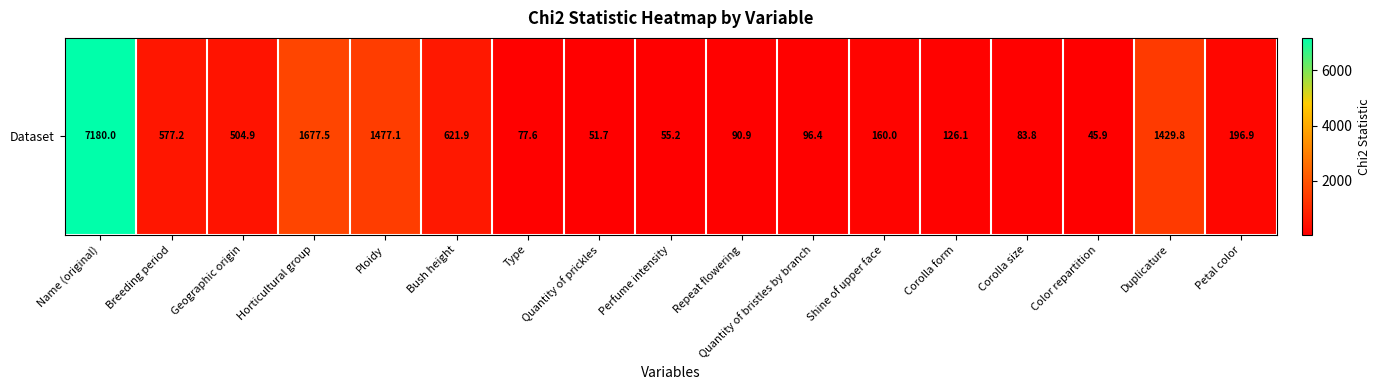

Reading left to right, list all the values displayed in this chart.

Name (original)=7180.0	Breeding period=577.2	Geographic origin=504.9	Horticultural group=1677.5	Ploidy=1477.1	Bush height=621.9	Type=77.6	Quantity of prickles=51.7	Perfume intensity=55.2	Repeat flowering=90.9	Quantity of bristles by branch=96.4	Shine of upper face=160.0	Corolla form=126.1	Corolla size=83.8	Color repartition=45.9	Duplicature=1429.8	Petal color=196.9